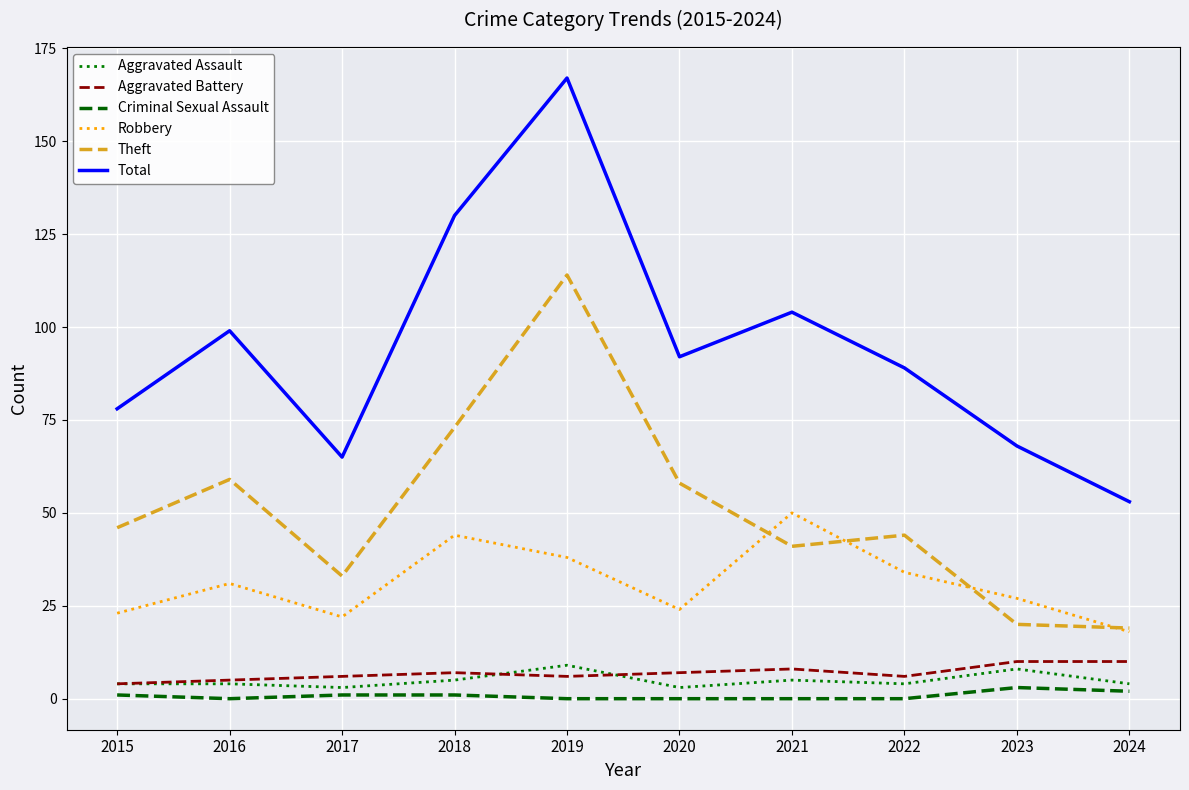

What is the sum of all Robbery values?

311